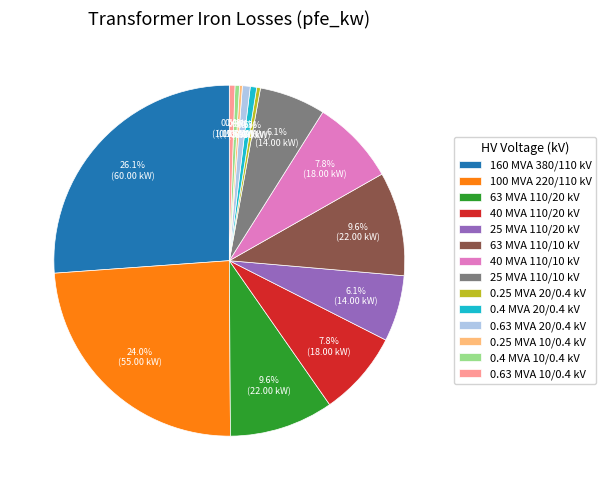

What is the largest slice in the pie chart?

160 MVA 380/110 kV